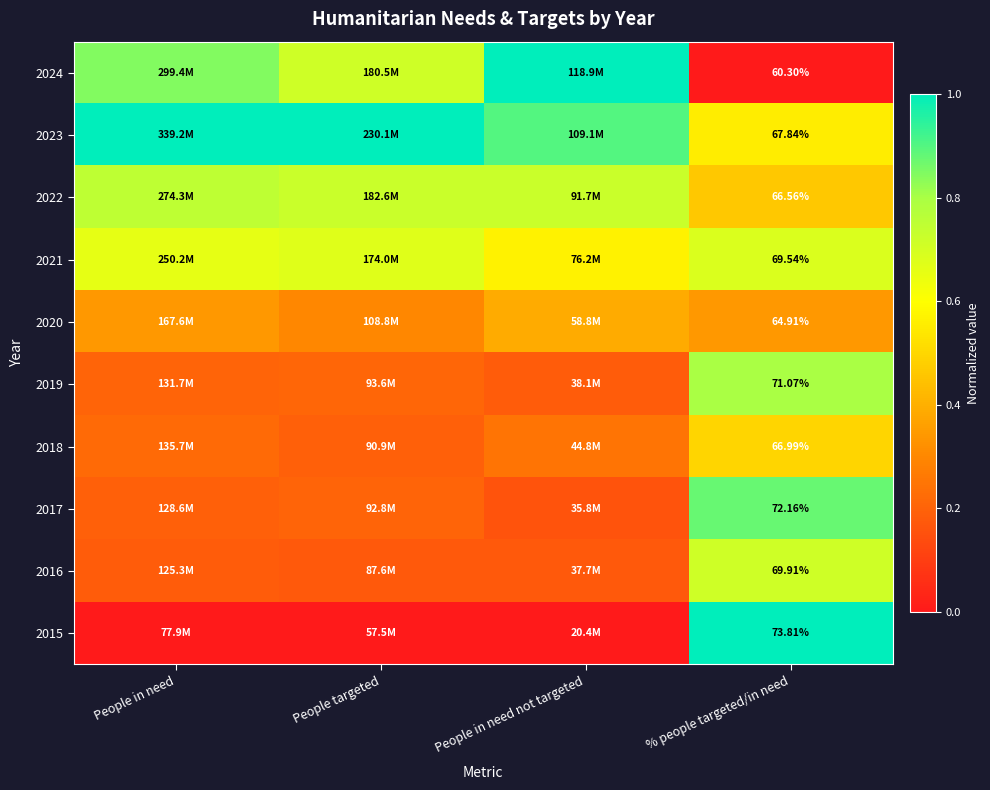

What is the difference between the highest and lowest values at People targeted?

1.0